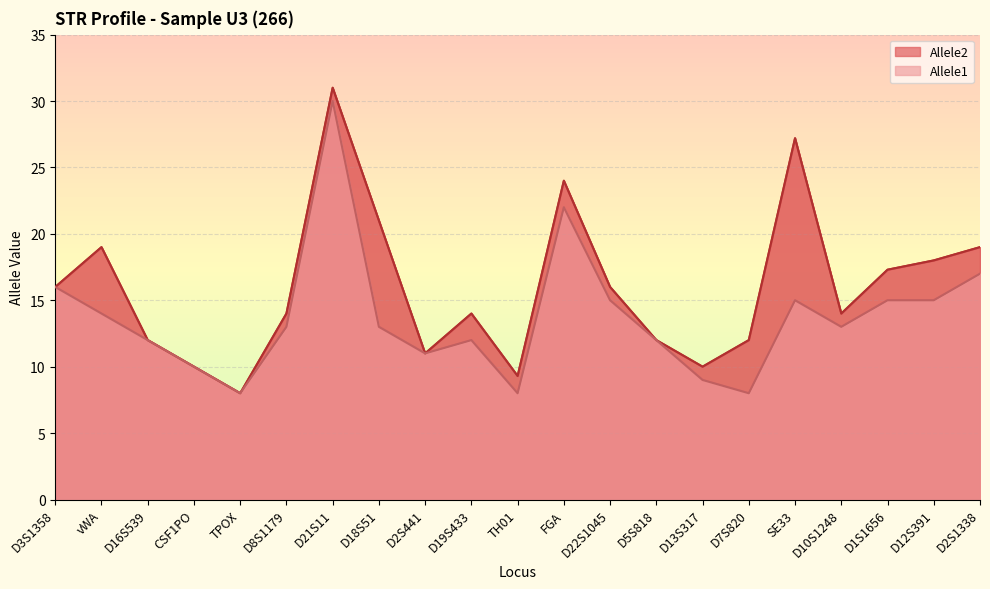

What is the value of the Allele1 point at the 17th from the left?

15.0